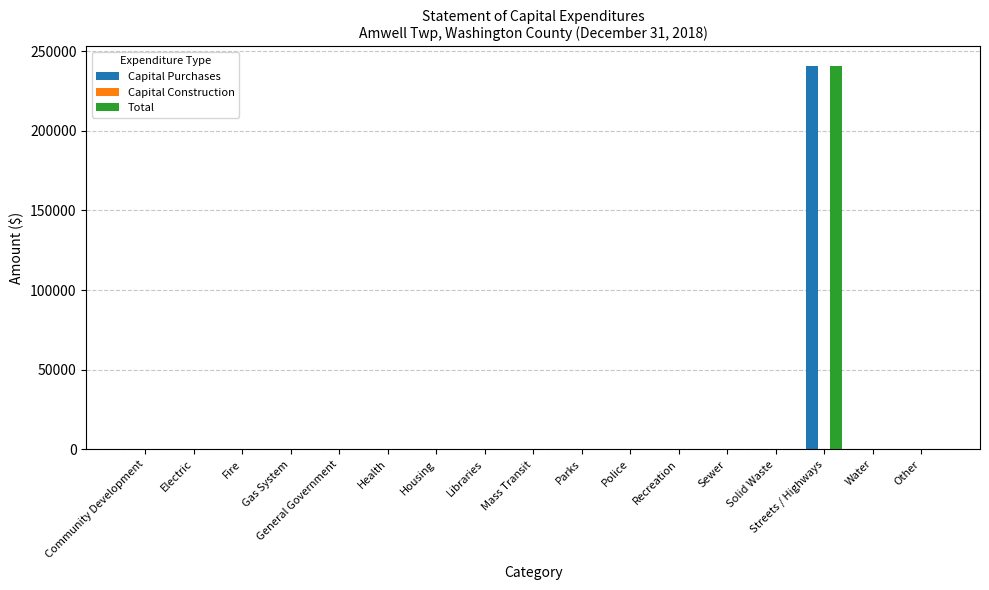

What is the sum of all Total values?

240988